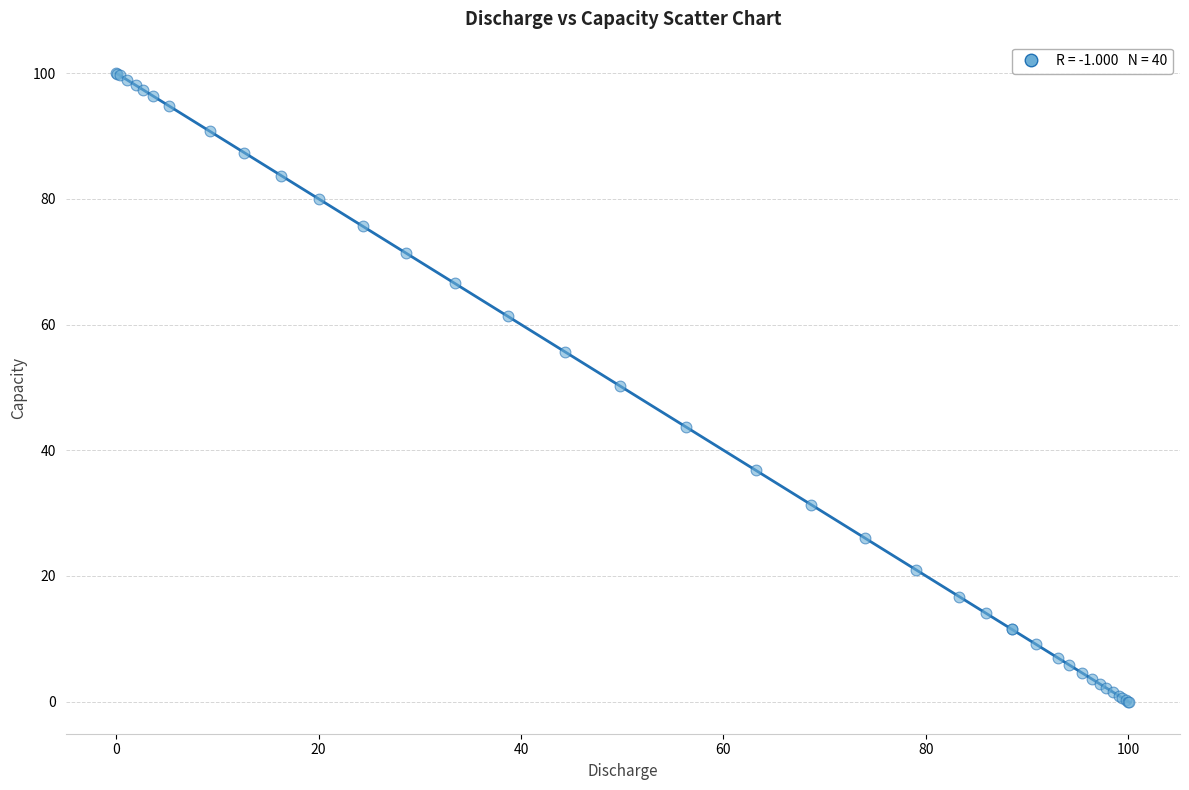

What Y value in the scatter plot is closest to 49?

50.3